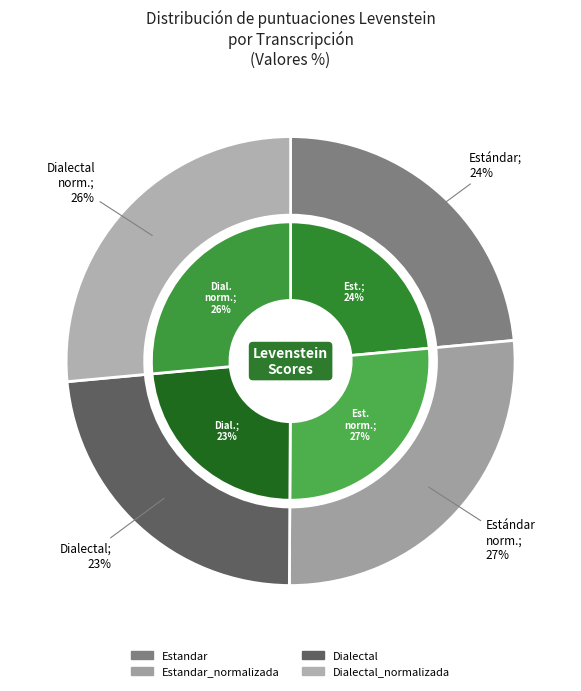

Is it true that Dialectal_normalizada is 32% of the pie?

False